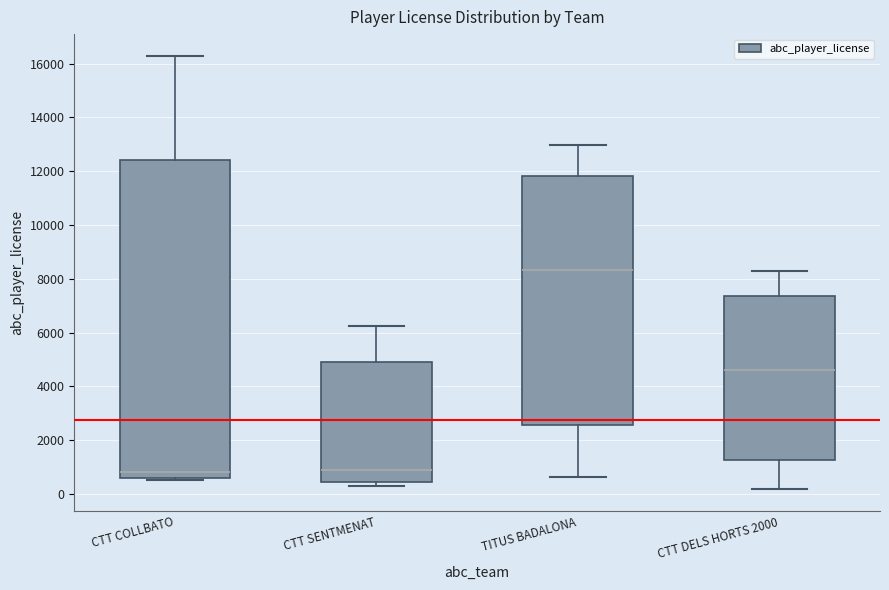

Where is the upper edge of the box for CTT DELS HORTS 2000 on the y-axis? The values are not printed on the chart, so give them approximately, as read against the axis.

7400